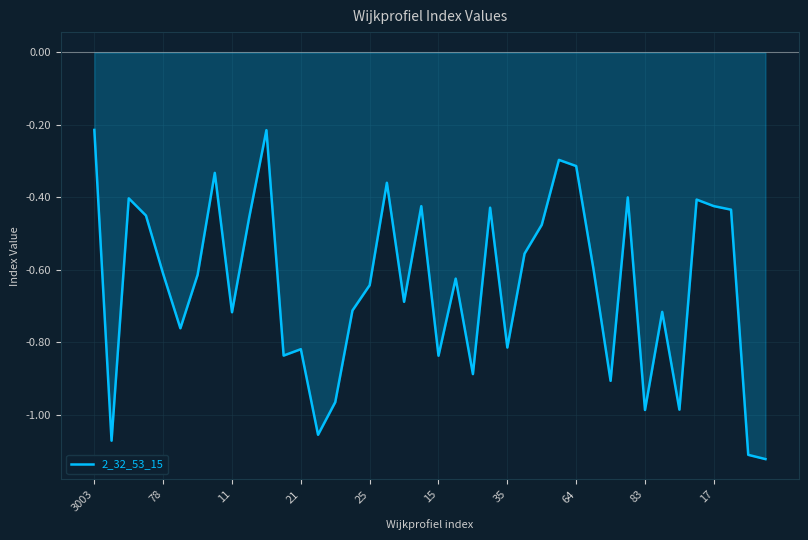

The value of 2_32_53_15 at 64 is -0.2. True or false?

False